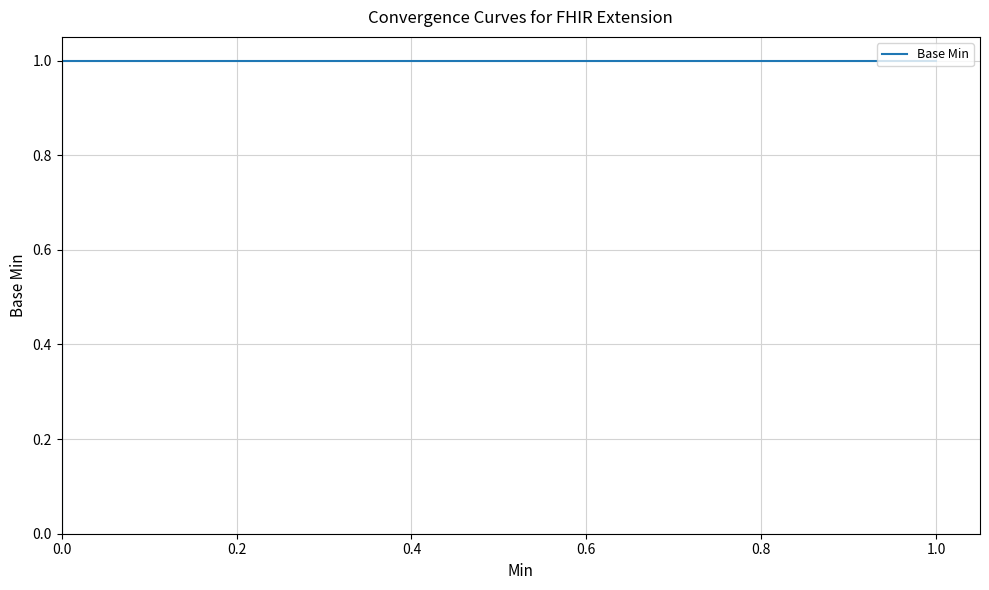

Rank the categories by value from lowest to highest.

0.0, 0.0, 0.0, 0.0, 1.0, 1.0